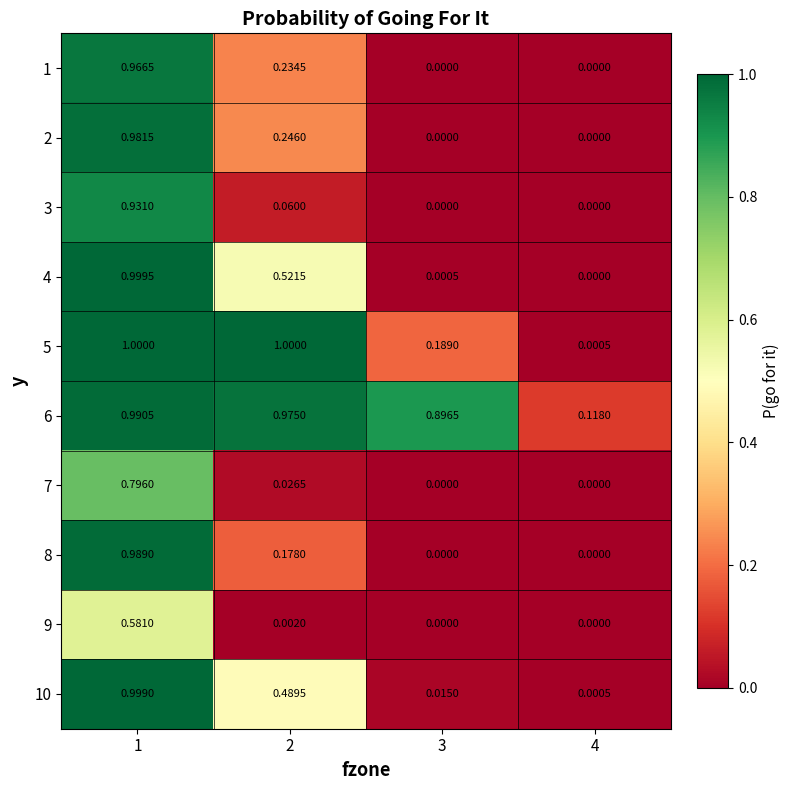

Between 2 and 3, which series saw the biggest shift?

5